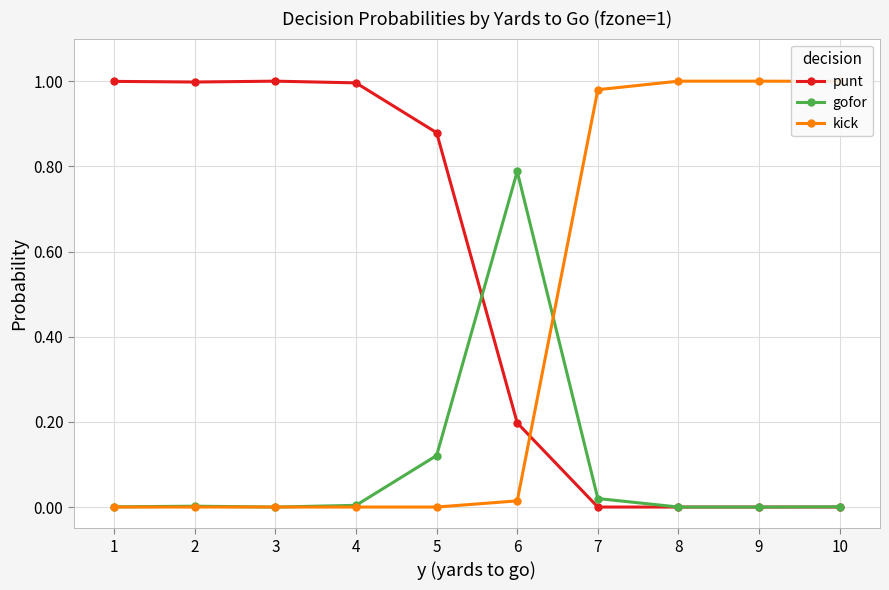

Which series has the largest total across all categories?

punt